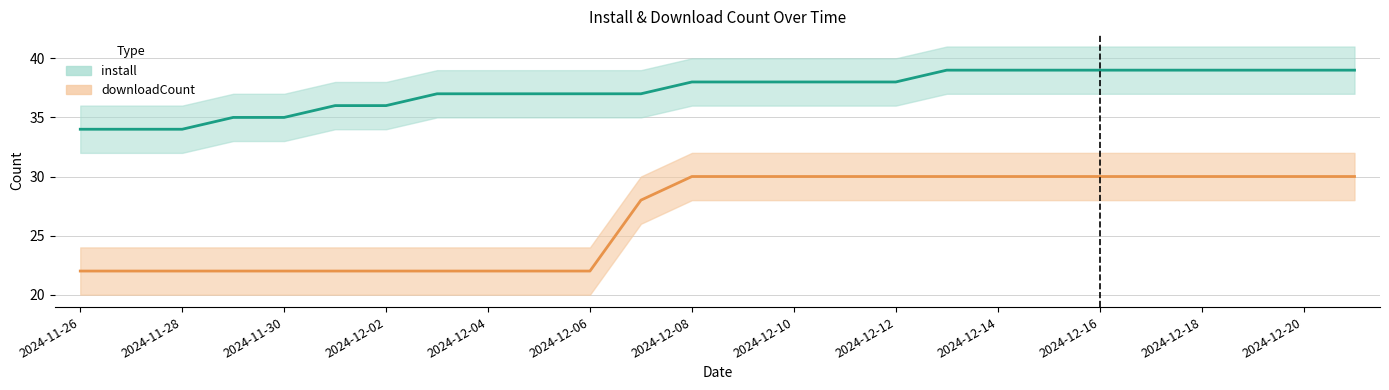

Is the value of install at 2024-12-20 greater than the value of downloadCount at 2024-12-14?

Yes